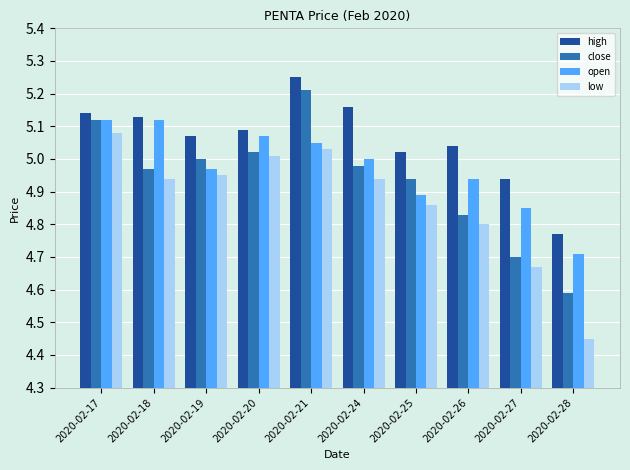

At 2020-02-25, list the series in order from smallest to largest.

low, open, close, high